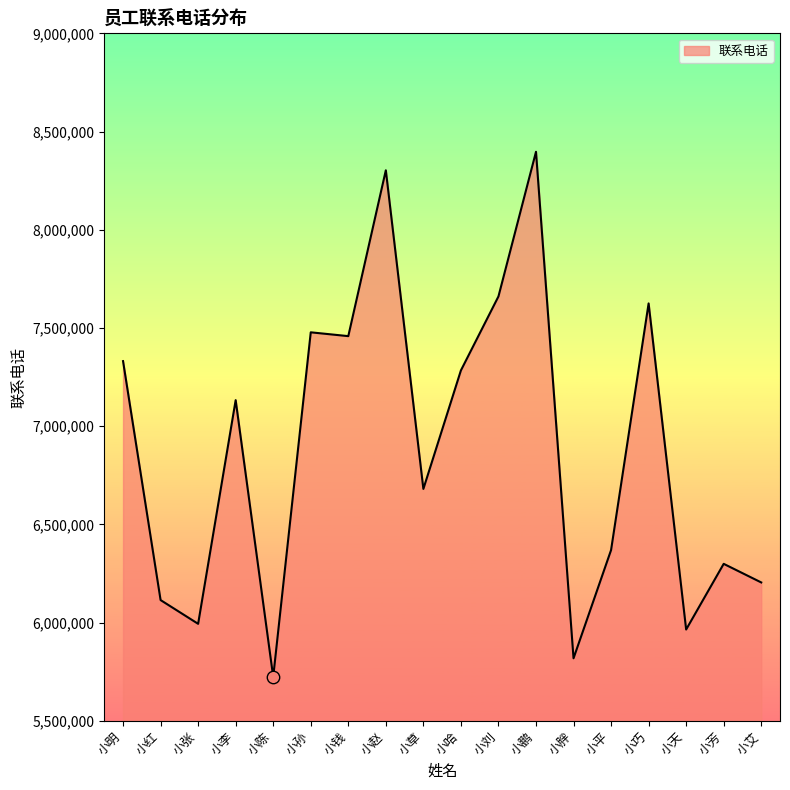

What is the change in value from 小李 to 小鹏?

+1264344